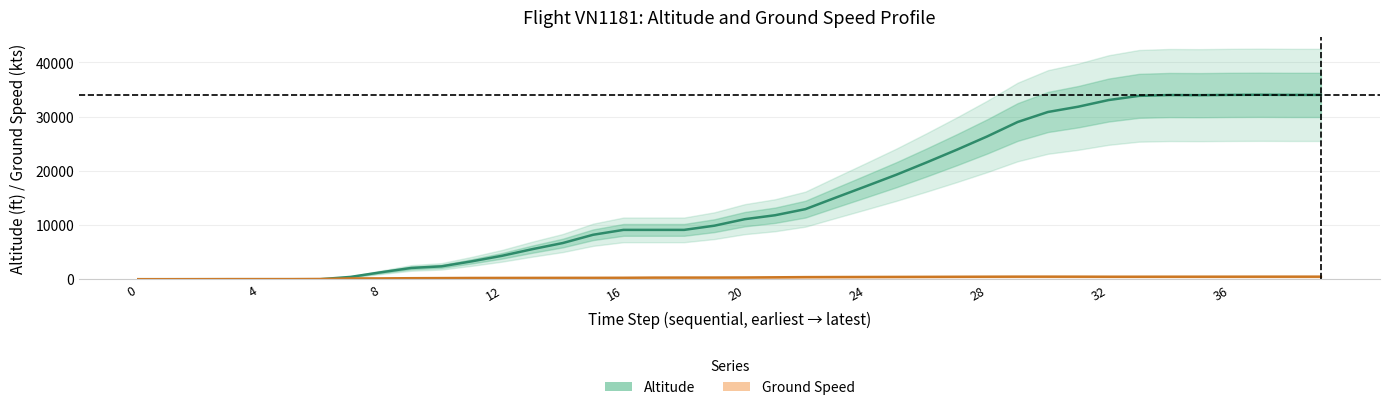

At which category is the sum across all series the highest?

37